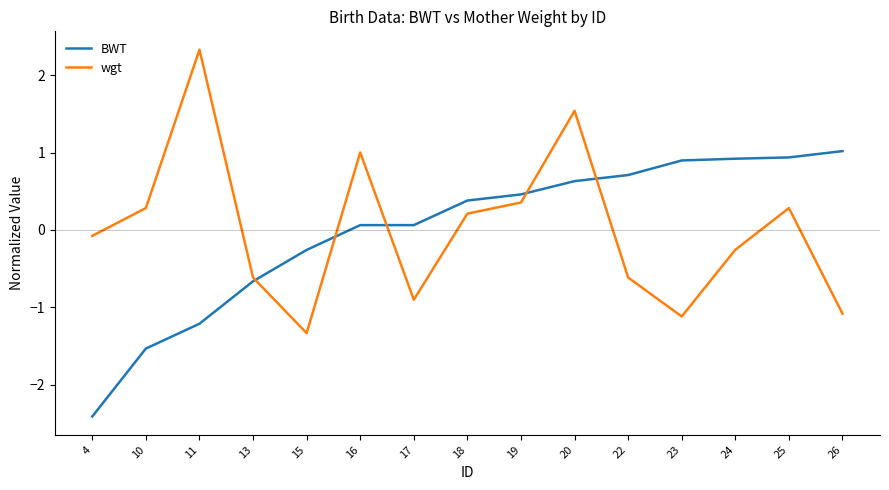

At which category does the chart reach its peak across all series?

11